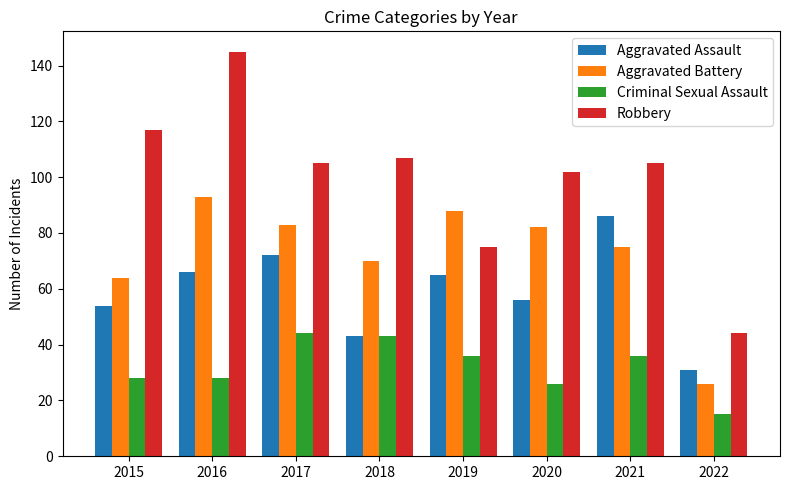

What is the greatest value displayed?

145